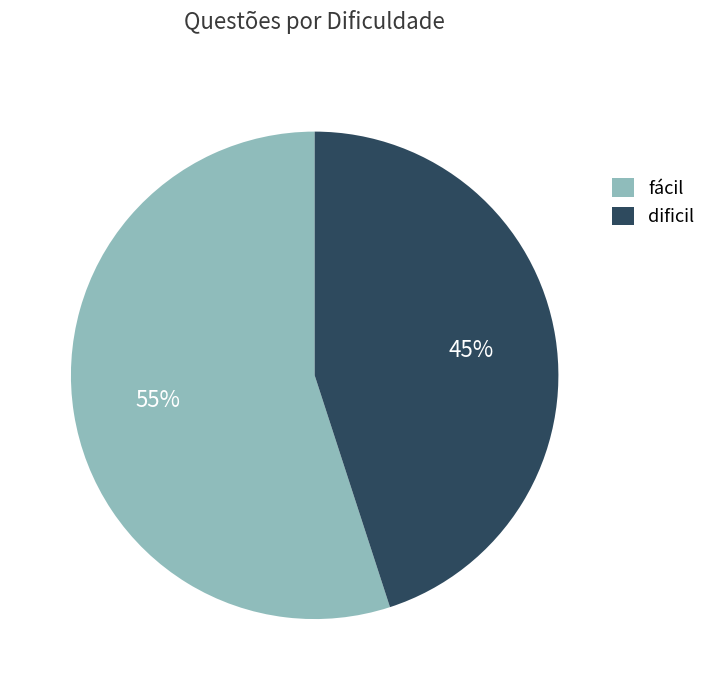

True or false: fácil accounts for 66% of the total.

False